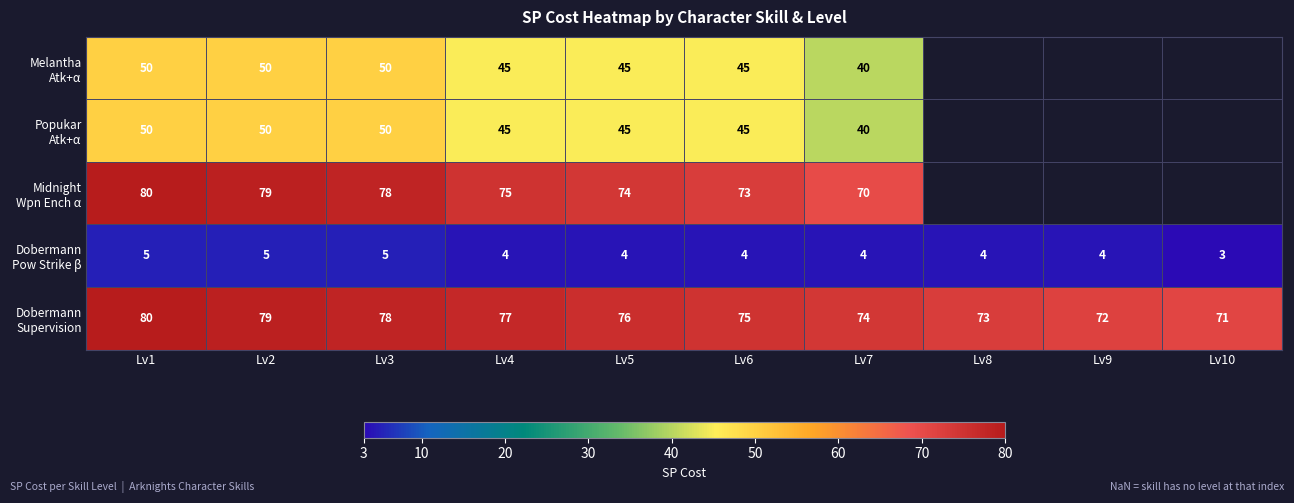

What is the total value across all series at Lv4?

246